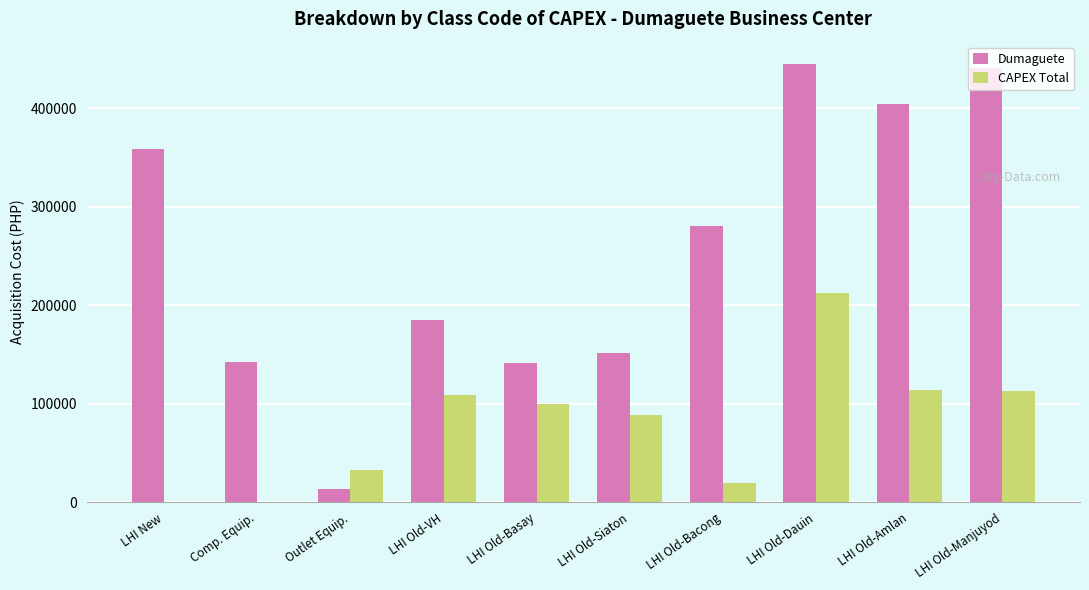

What is the sum of all CAPEX Total values?

789998.0